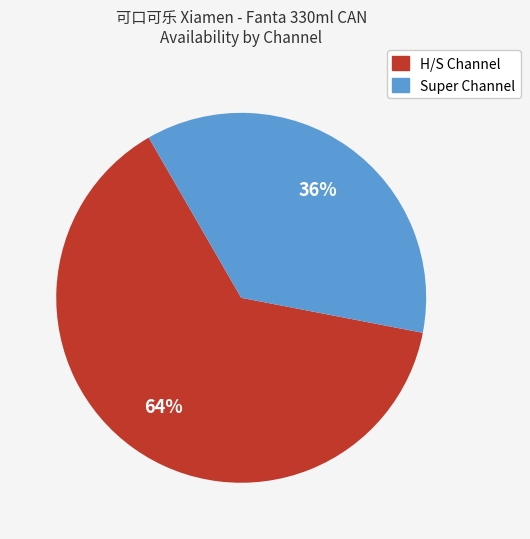

To the nearest percent, what is the average slice percentage?

50%